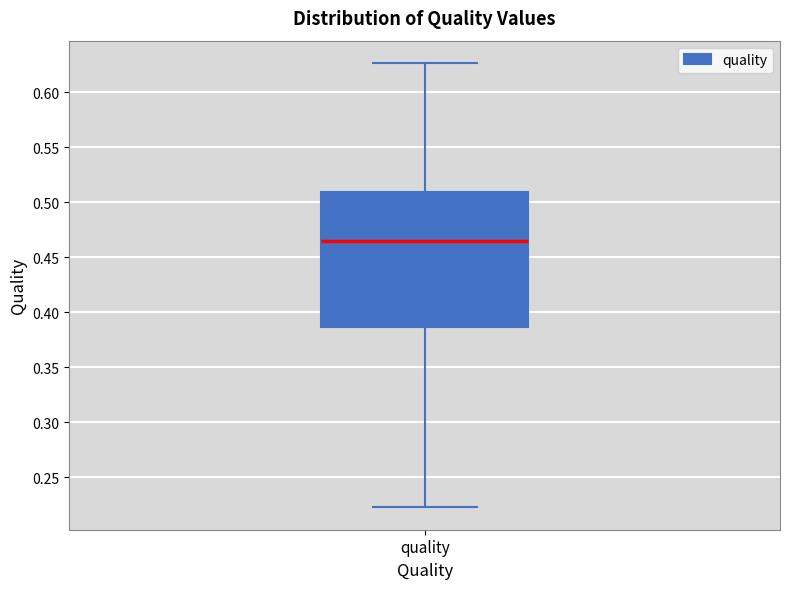

Read this box plot against the y-axis: the position of the median line, the range covered by the box, and the ends of both whiskers. The values are not printed on the chart, so give them approximately, as read against the axis.

median 0.465, box 0.385 to 0.510, whiskers 0.225 to 0.625